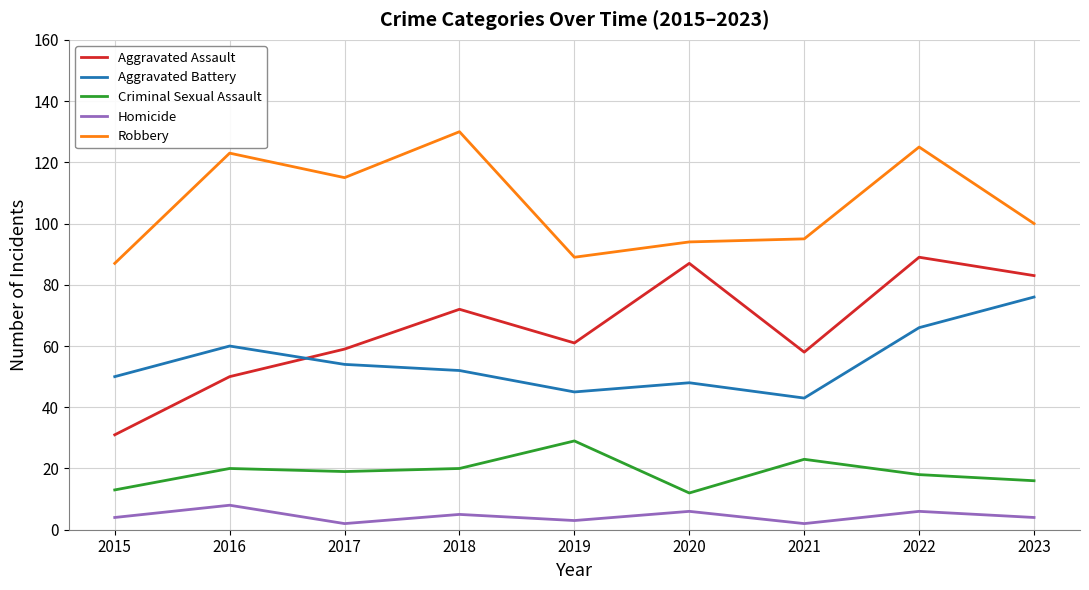

What is the approximate value of Homicide at 2016?

8